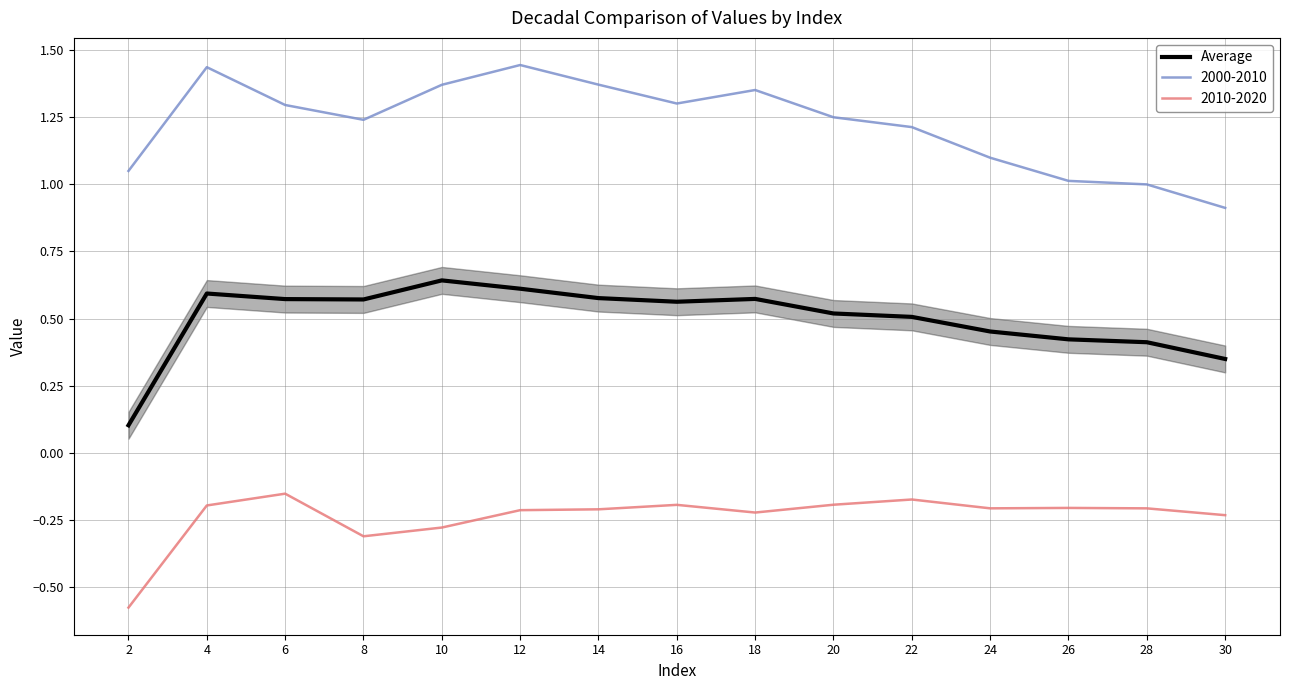

Which series has the largest total across all categories?

2000-2010